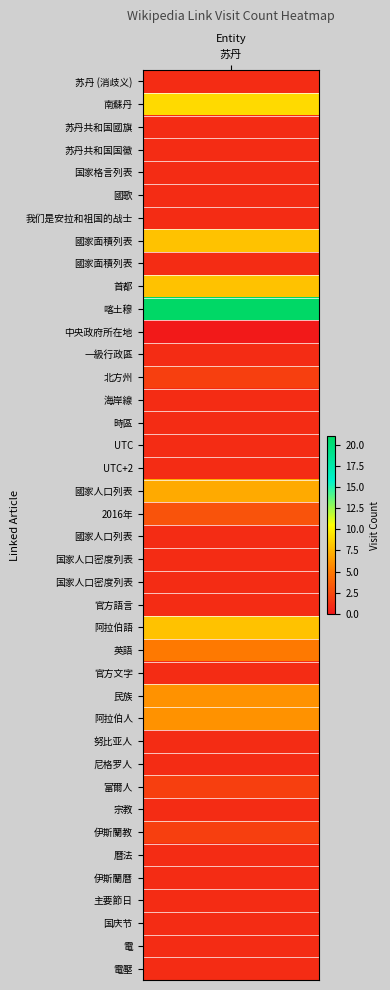

Rank the categories by value from highest to lowest.

10, 1, 7, 9, 24, 18, 27, 28, 25, 19, 13, 31, 33, 0, 2, 3, 4, 5, 6, 8, 12, 14, 15, 16, 17, 20, 21, 22, 23, 26, 29, 30, 32, 34, 35, 36, 37, 38, 39, 11